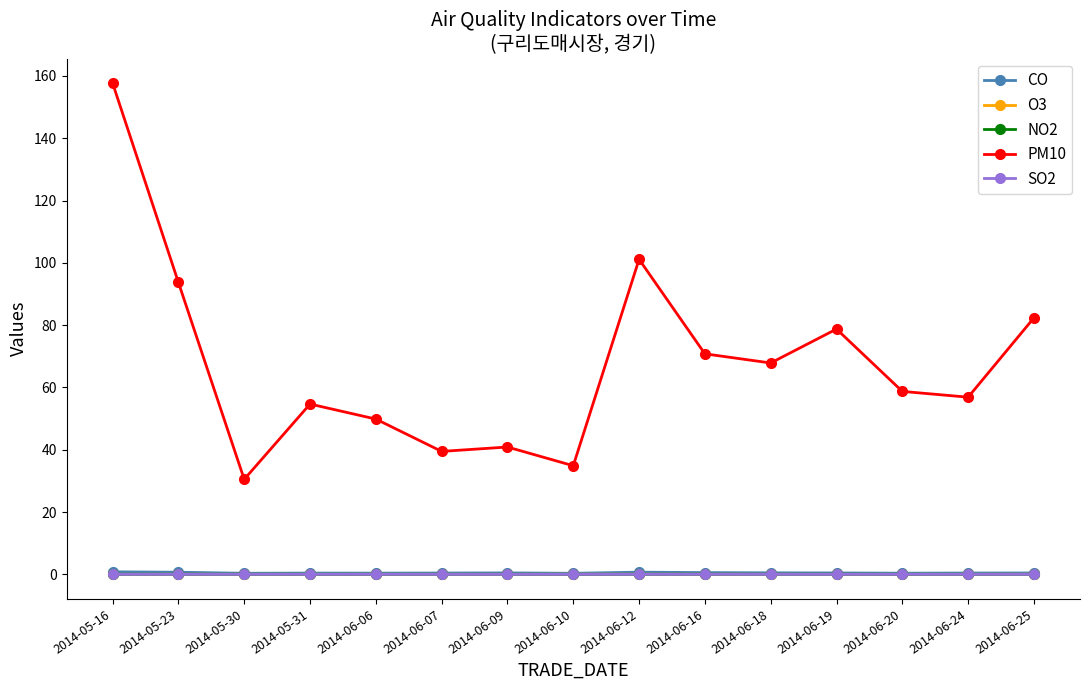

True or false: PM10 has a value of 46.2 at 2014-05-23.

False